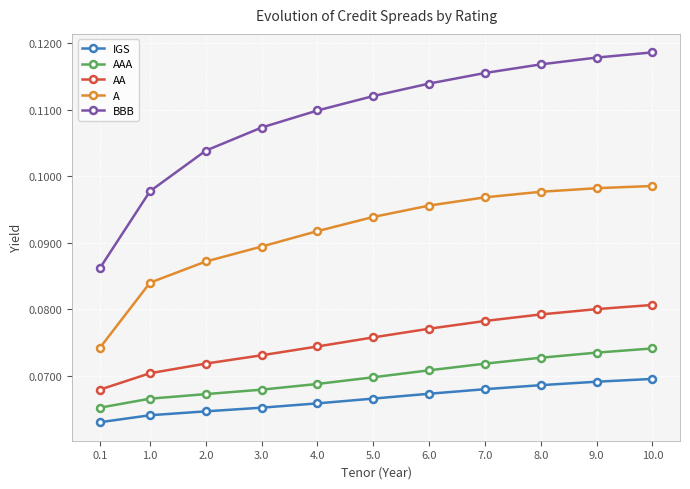

True or false: IGS and A cross at least once.

False